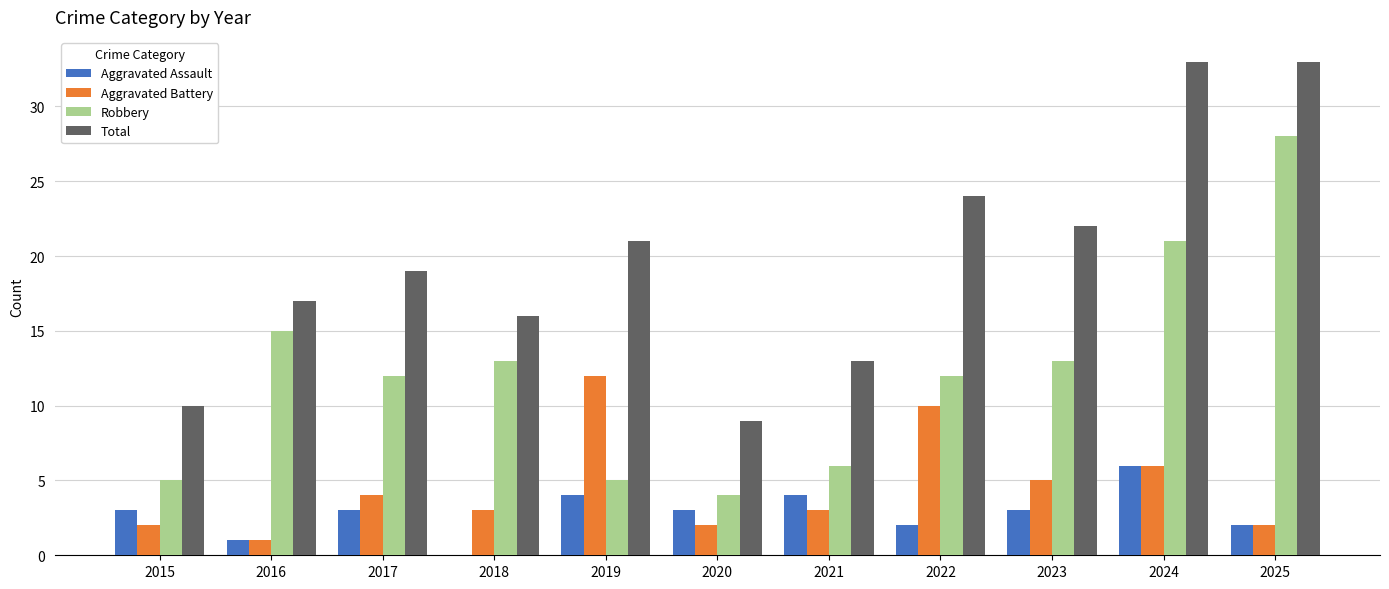

Reading left to right, what are all the values shown in this chart?

Aggravated Assault: 3	1	3	0	4	3	4	2	3	6	2
Aggravated Battery: 2	1	4	3	12	2	3	10	5	6	2
Robbery: 5	15	12	13	5	4	6	12	13	21	28
Total: 10	17	19	16	21	9	13	24	22	33	33